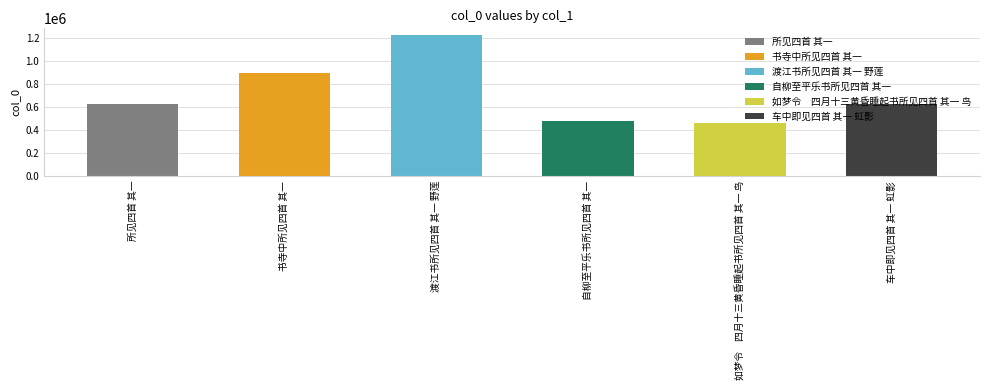

What is the value of the 5th bar from the left?

460288